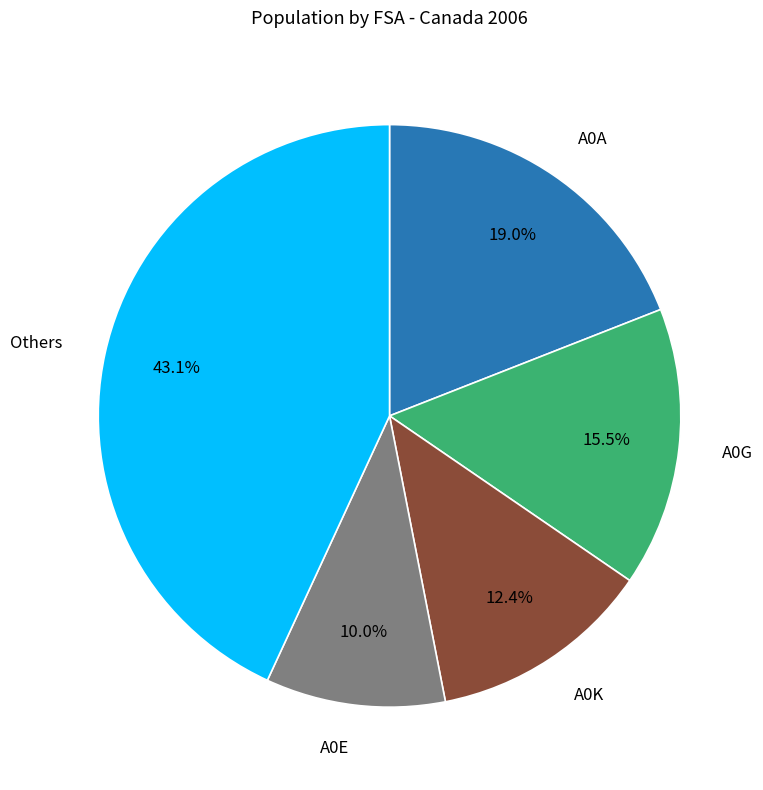

Is there any slice that represents more than half of the pie?

No